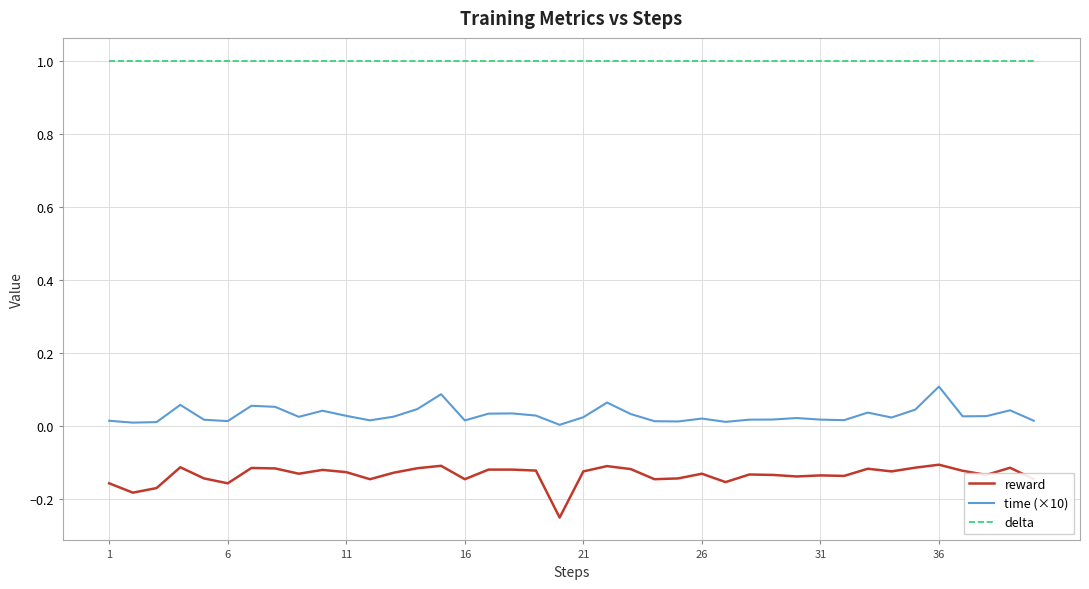

How many lines are shown in the chart?

3